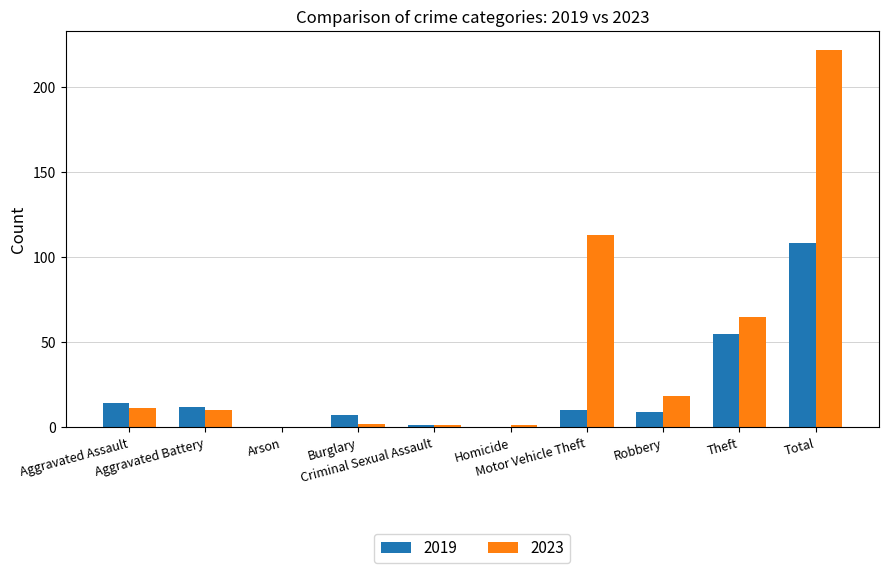

What is the sum of all 2019 values?

216